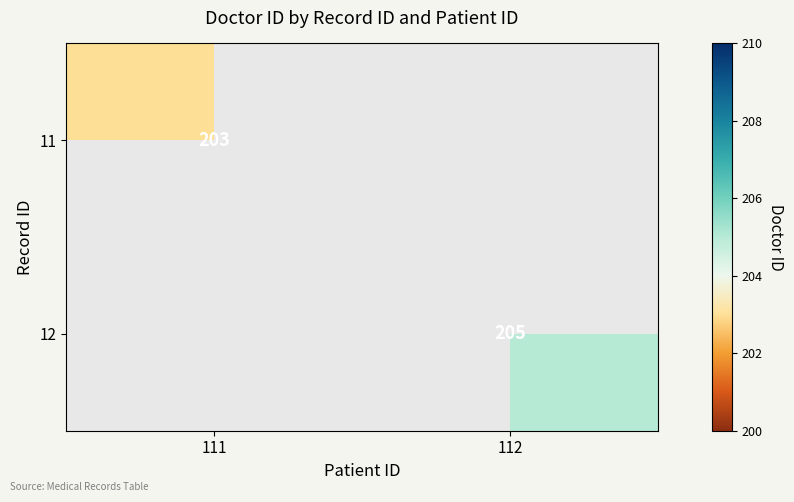

True or false: 11 has a value of 203 at 111.

True